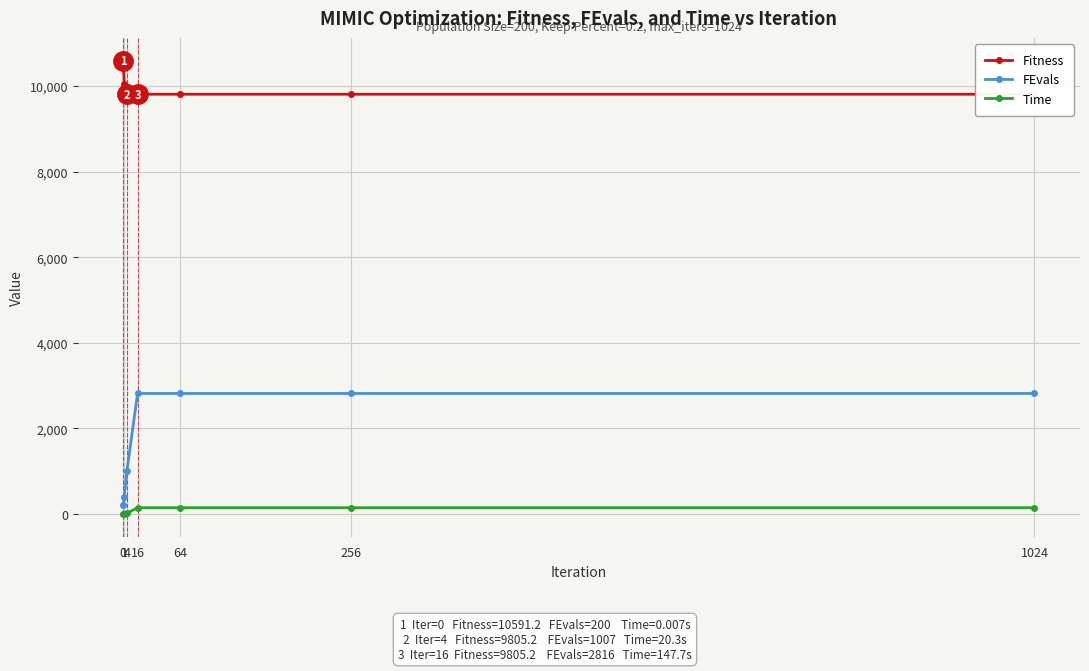

Reading left to right, list all the values displayed in this chart.

Fitness: 10591.2	10035.1	9805.2	9805.2	9805.2	9805.2	9805.2
FEvals: 200.0	402.0	1007.0	2816.0	2816.0	2816.0	2816.0
Time: 0.0	4.7	20.3	147.7	147.7	147.7	147.7